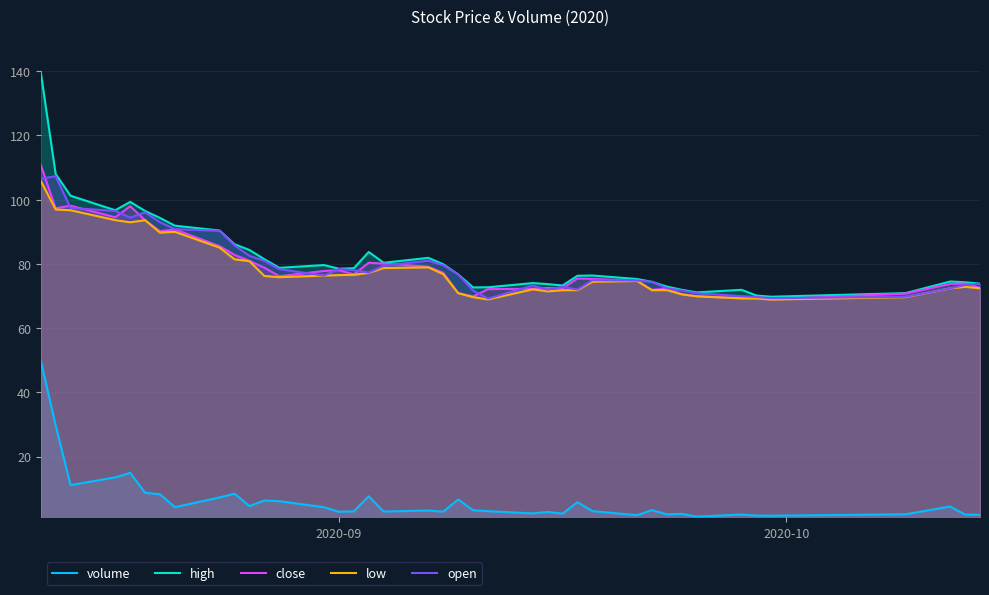

Which series has the widest spread of values?

high